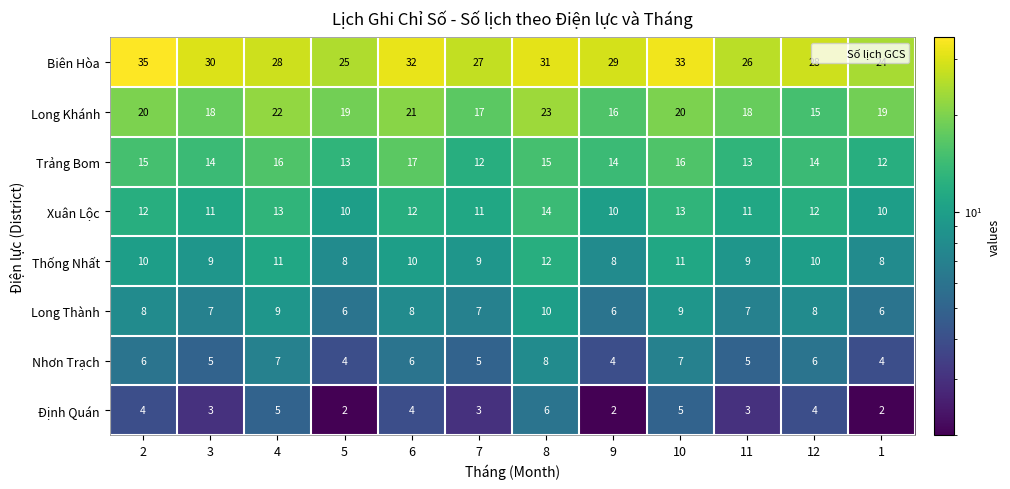

Which series has the largest total across all categories?

Biên Hòa